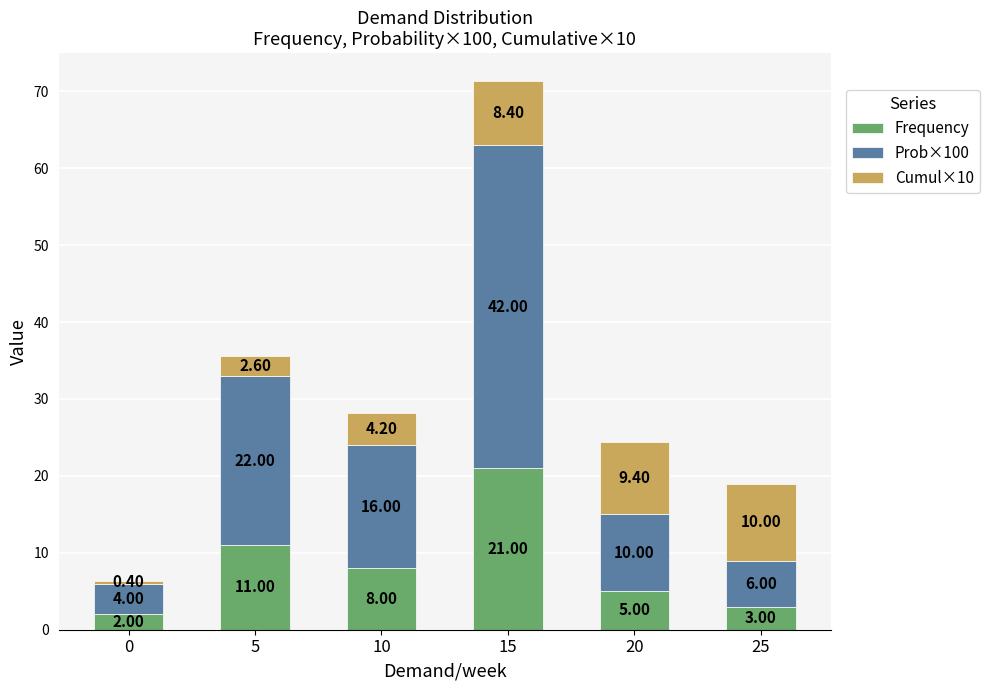

What is the difference between the Frequency values at 0 and 15?

19.0